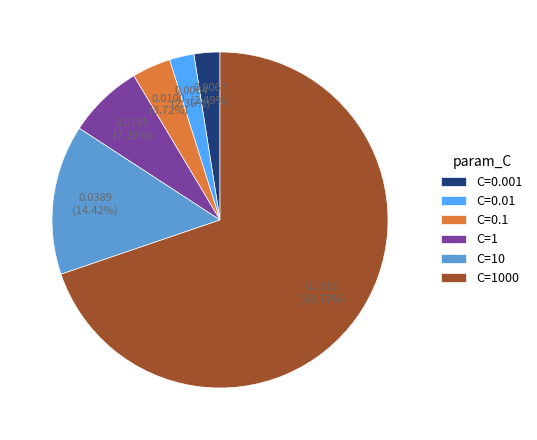

Which has a higher value, C=0.01 or C=1?

C=1